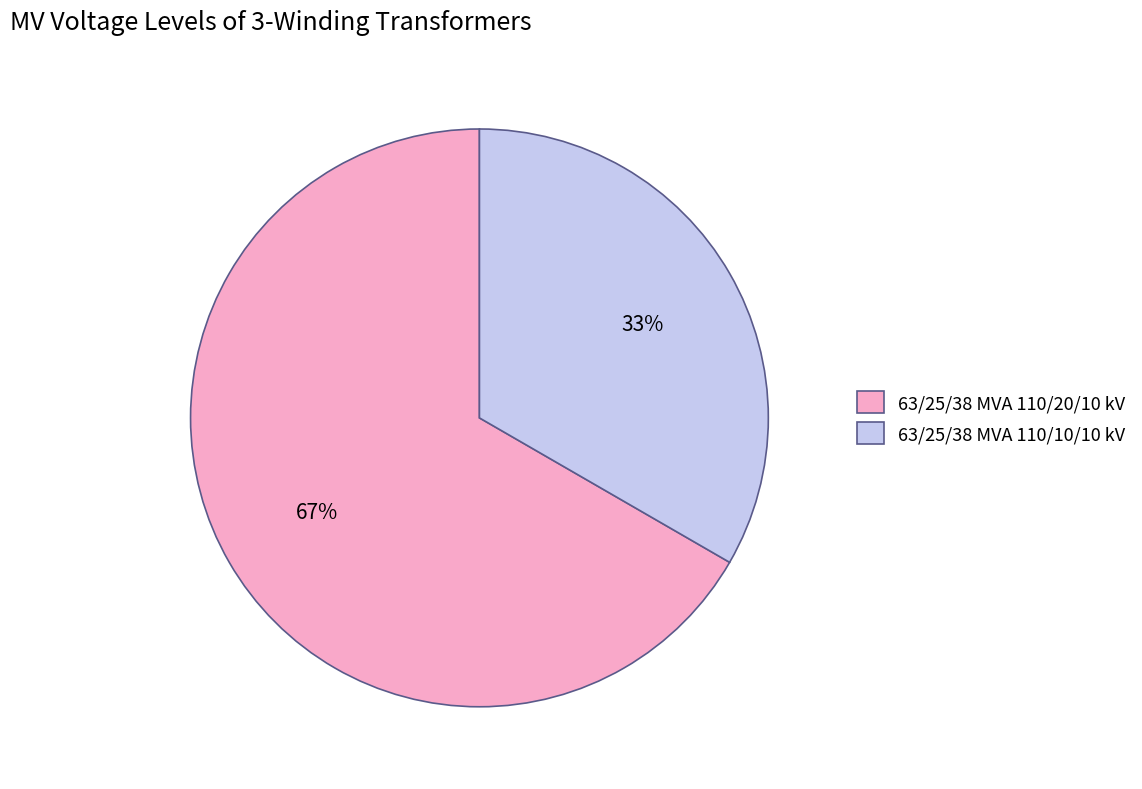

The 63/25/38 MVA 110/20/10 kV slice represents 67% of the pie. True or false?

True